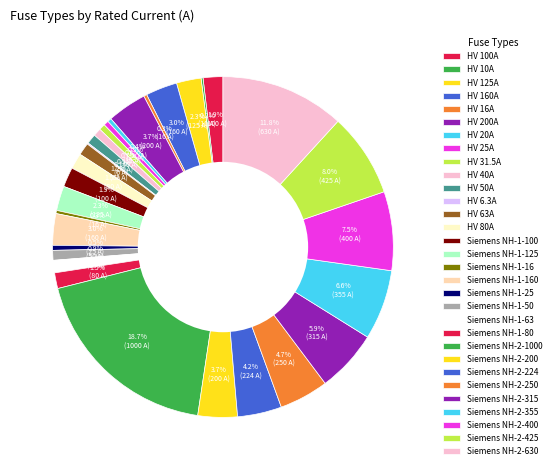

What percentage is the Siemens NH-2-315 slice, to the nearest percent?

6%